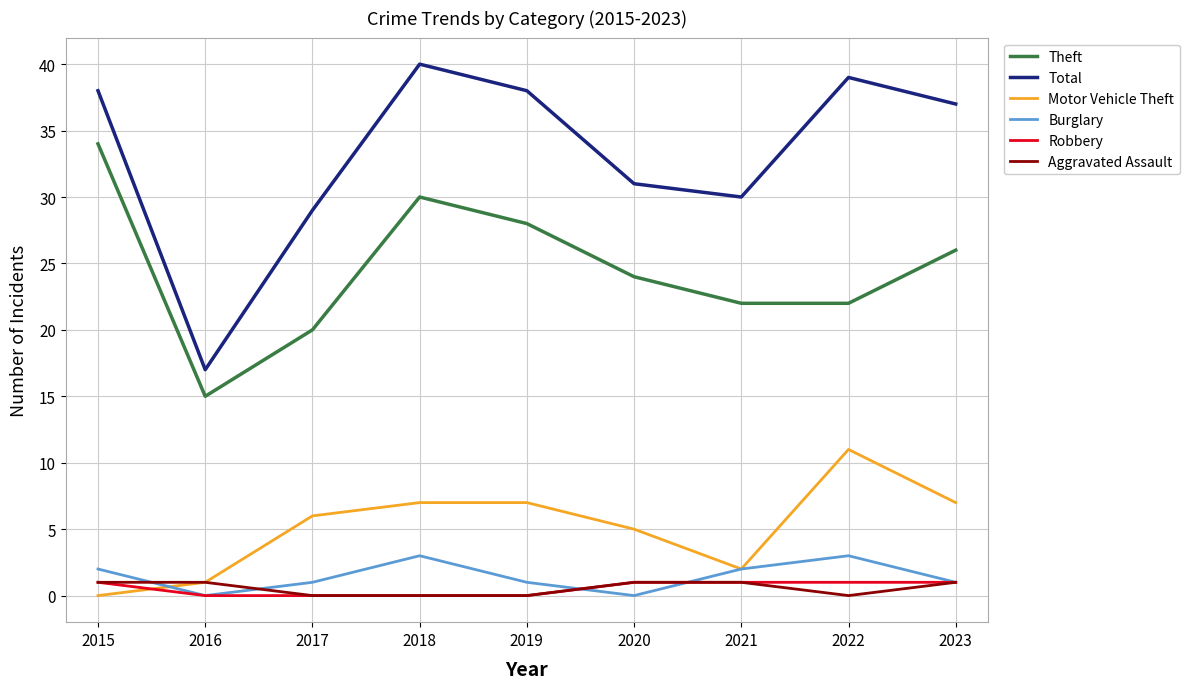

Reading right to left, list all the values displayed in this chart.

Theft: 26	22	22	24	28	30	20	15	34
Total: 37	39	30	31	38	40	29	17	38
Motor Vehicle Theft: 7	11	2	5	7	7	6	1	0
Burglary: 1	3	2	0	1	3	1	0	2
Robbery: 1	1	1	1	0	0	0	0	1
Aggravated Assault: 1	0	1	1	0	0	0	1	1